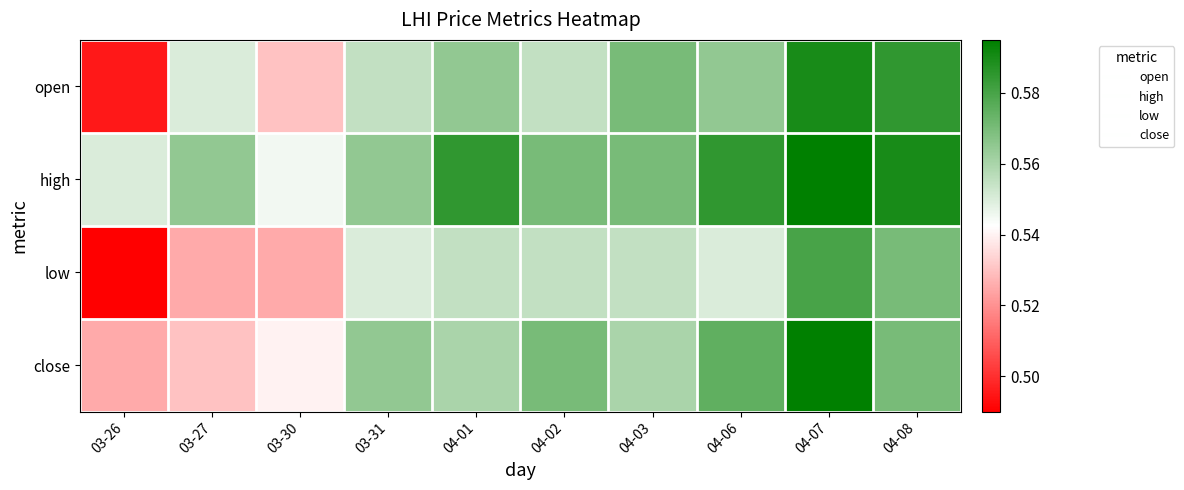

At which category does the chart reach its minimum across all series?

03-26